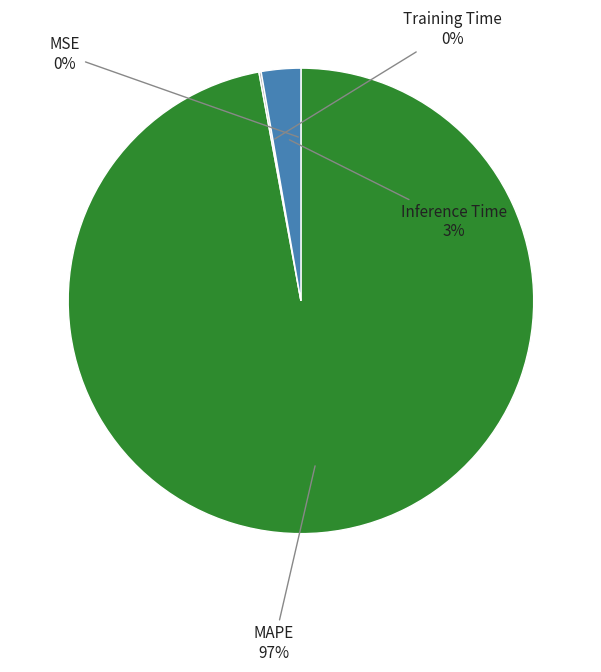

Does any single category account for the majority?

Yes